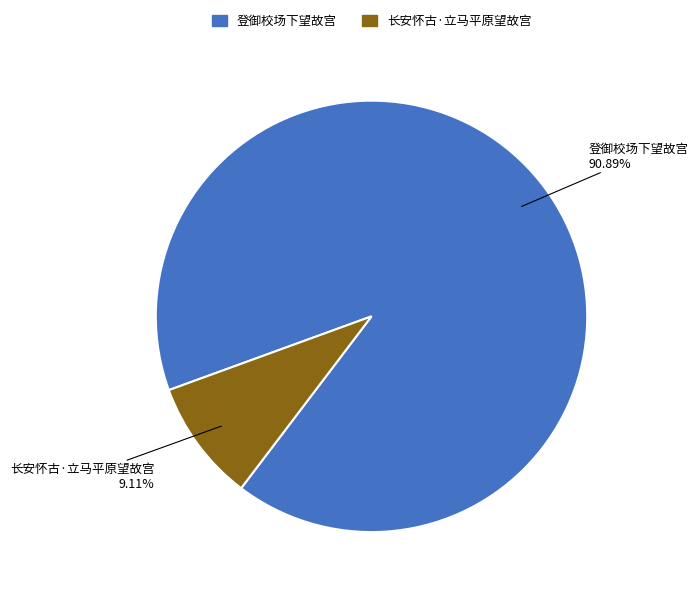

Rank the categories by value from lowest to highest.

长安怀古·立马平原望故宫, 登御校场下望故宫